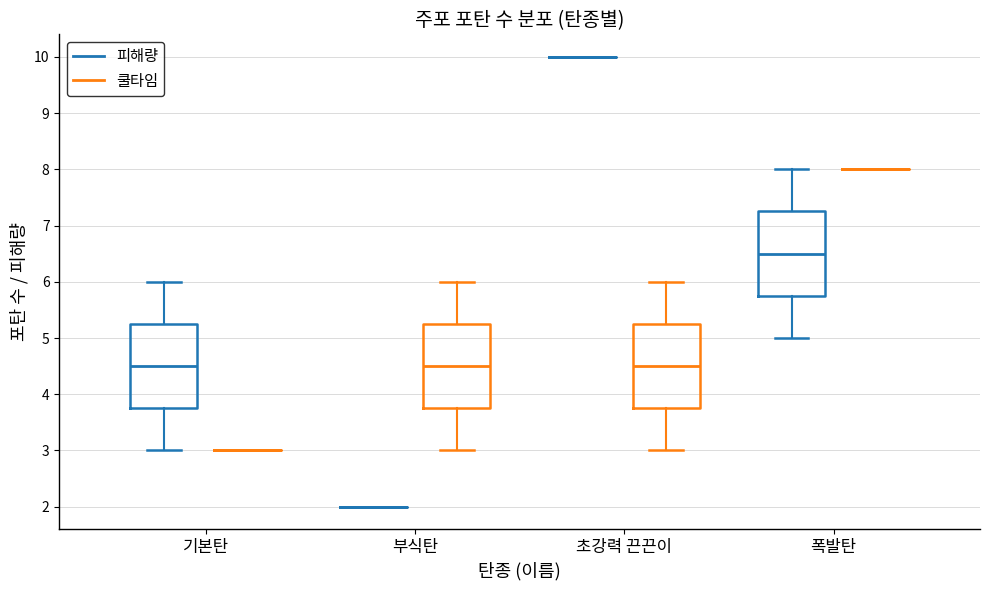

Reading left to right, transcribe this box plot: for each box, give where its median line is, the range the box spans, and where its two whiskers end, as read against the y-axis. The values are not printed on the chart, so give them approximately, as read against the axis.

기본탄 (피해량): median 4.5, box 3.8 to 5.3, whiskers 3.0 to 6.0
기본탄 (쿨타임): box collapsed to a line at 3.0, whiskers 3.0 to 3.0
부식탄 (피해량): box collapsed to a line at 2.0, whiskers 2.0 to 2.0
부식탄 (쿨타임): median 4.5, box 3.8 to 5.3, whiskers 3.0 to 6.0
초강력 끈끈이 (피해량): box collapsed to a line at 10.0, whiskers 10.0 to 10.0
초강력 끈끈이 (쿨타임): median 4.5, box 3.8 to 5.3, whiskers 3.0 to 6.0
폭발탄 (피해량): median 6.5, box 5.8 to 7.3, whiskers 5.0 to 8.0
폭발탄 (쿨타임): box collapsed to a line at 8.0, whiskers 8.0 to 8.0